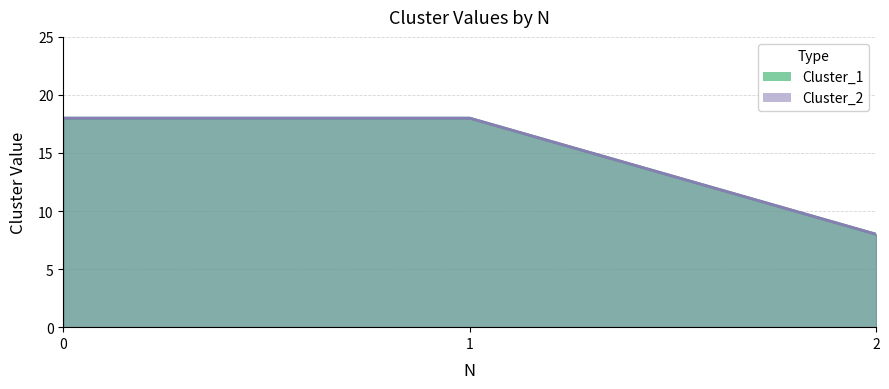

How many lines are shown in the chart?

2